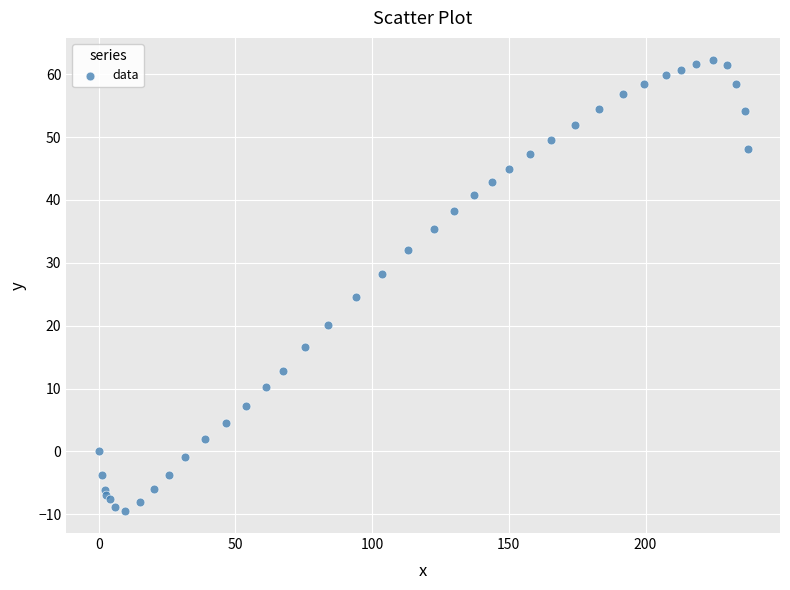

What Y value in the scatter plot is closest to 26?

24.5